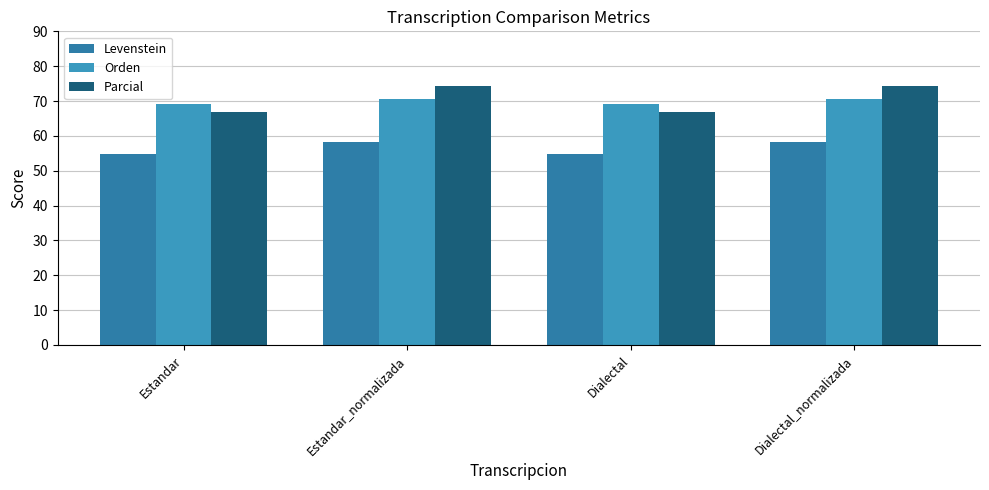

Is it true that Levenstein equals 58.3 at Estandar_normalizada?

True